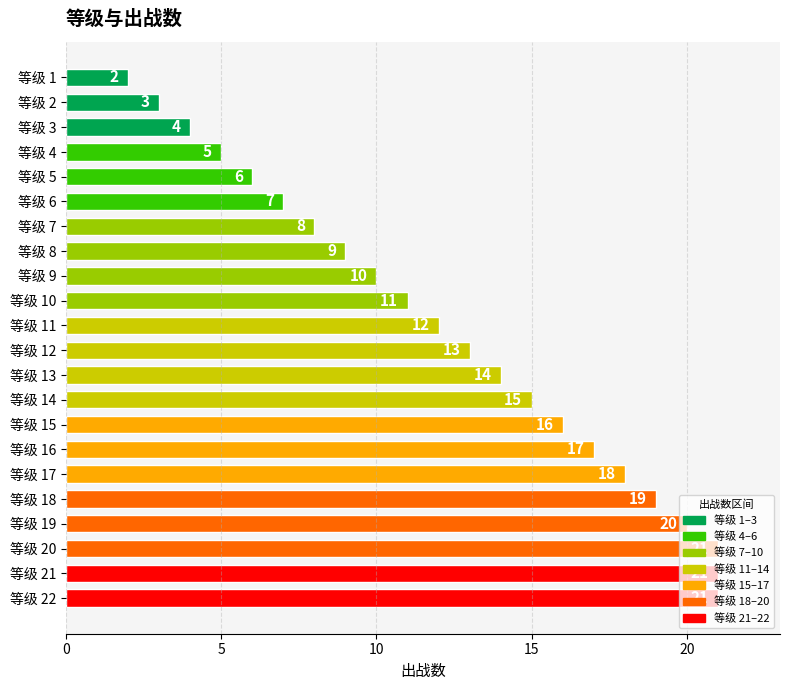

Where is the data nearest to the value 11?

等级 10